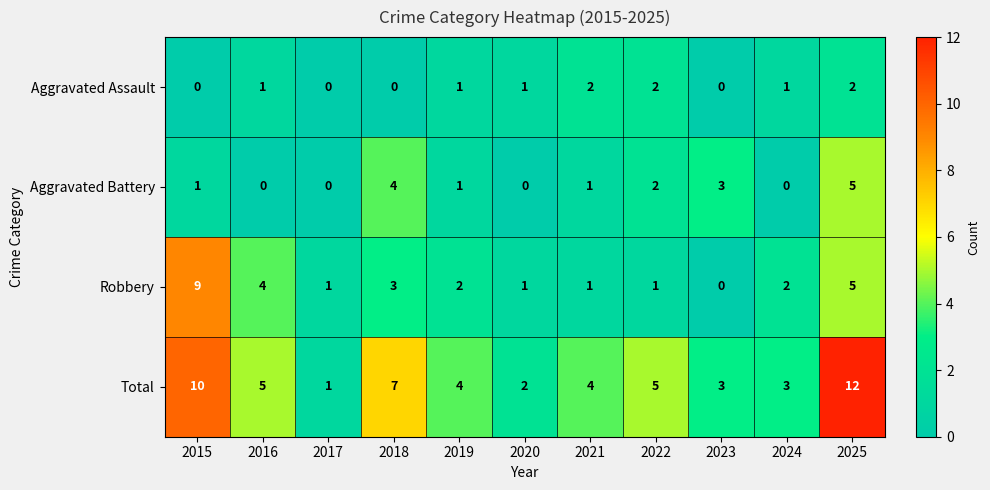

List the series in order of their overall mean, lowest first.

Aggravated Assault, Aggravated Battery, Robbery, Total